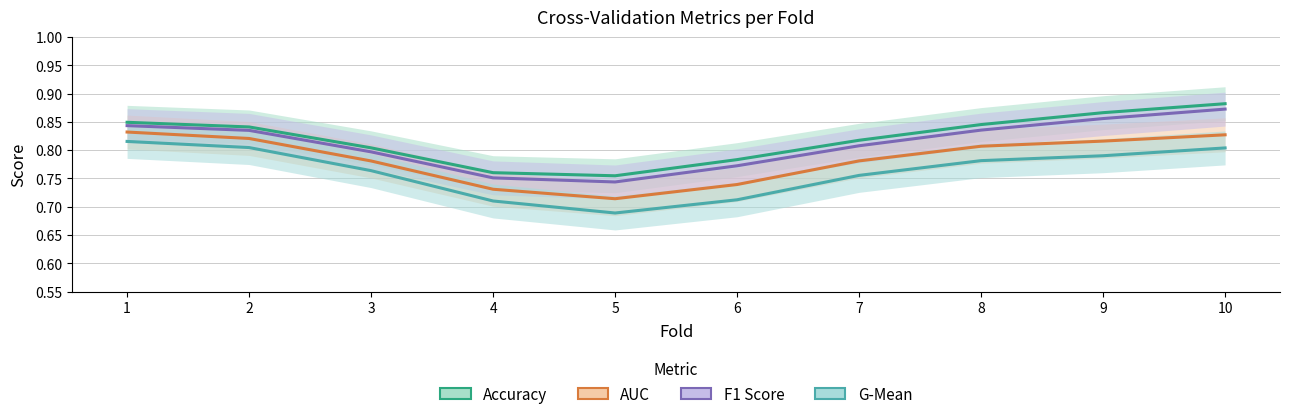

What is the average value of the F1 Score series?

0.8